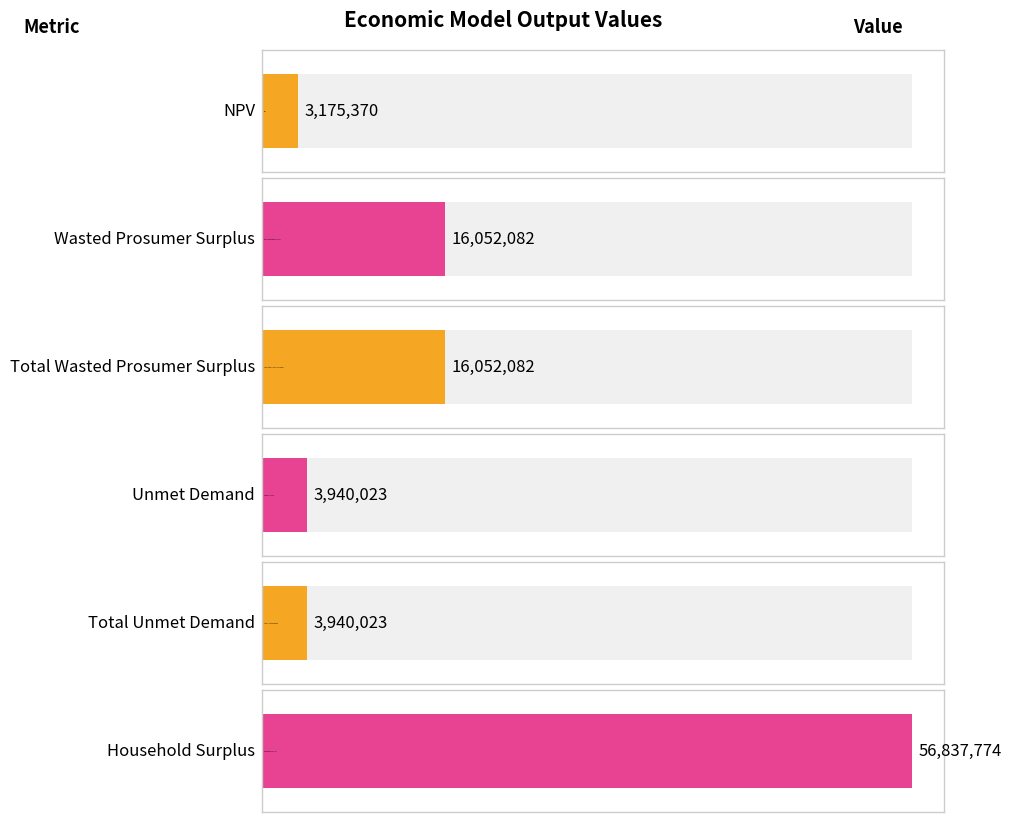

List the labels in order of value, largest first.

Household Surplus, Wasted Prosumer Surplus, Total Wasted Prosumer Surplus, Unmet Demand, Total Unmet Demand, NPV